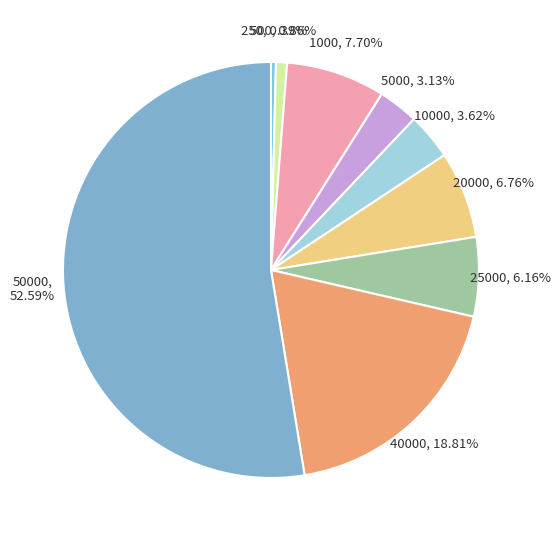

To the nearest percent, what portion does 20000 represent?

7%